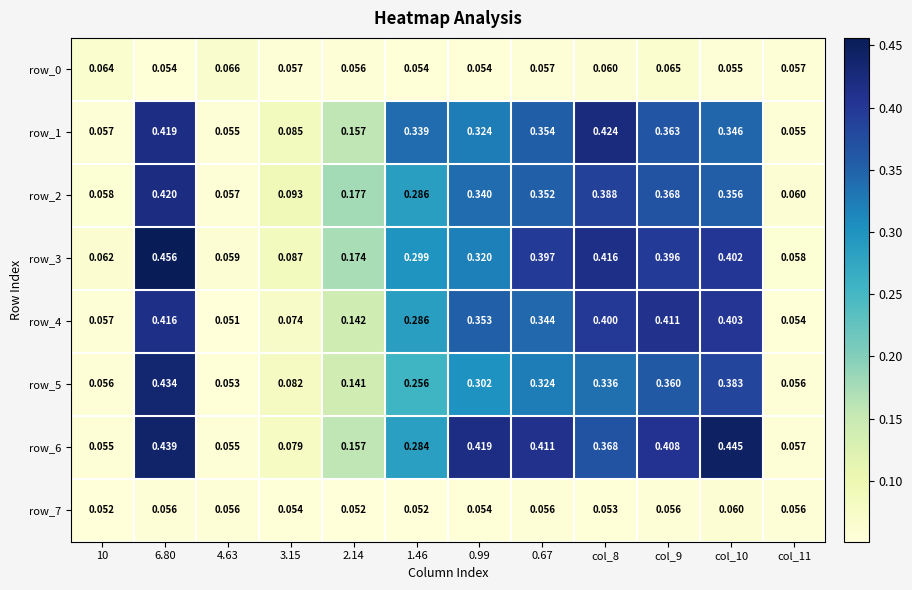

At which category does the chart reach its peak across all series?

6.80